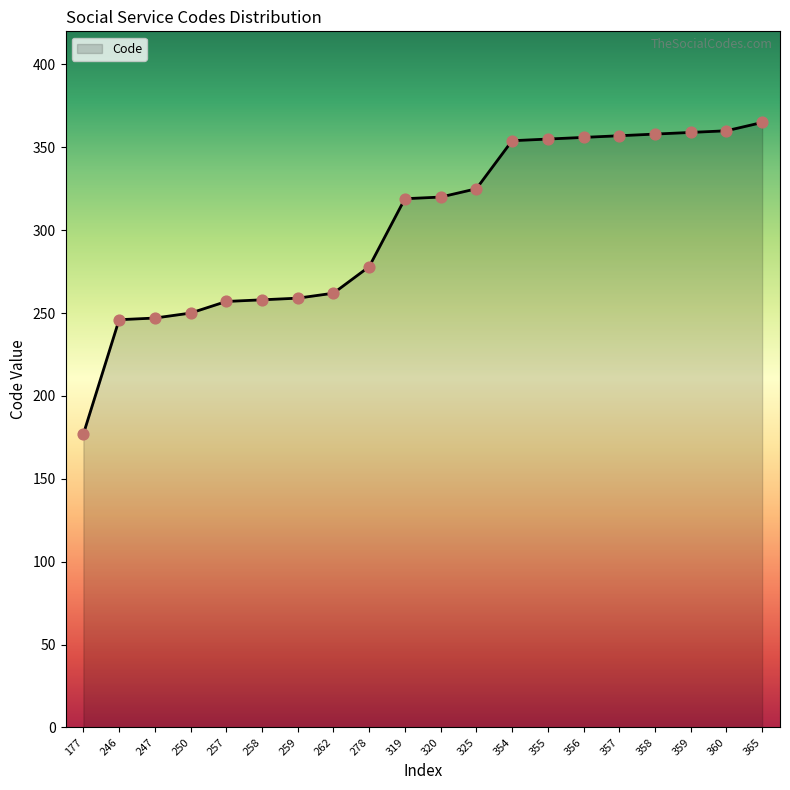

Between 319 and 262, which is larger?

319